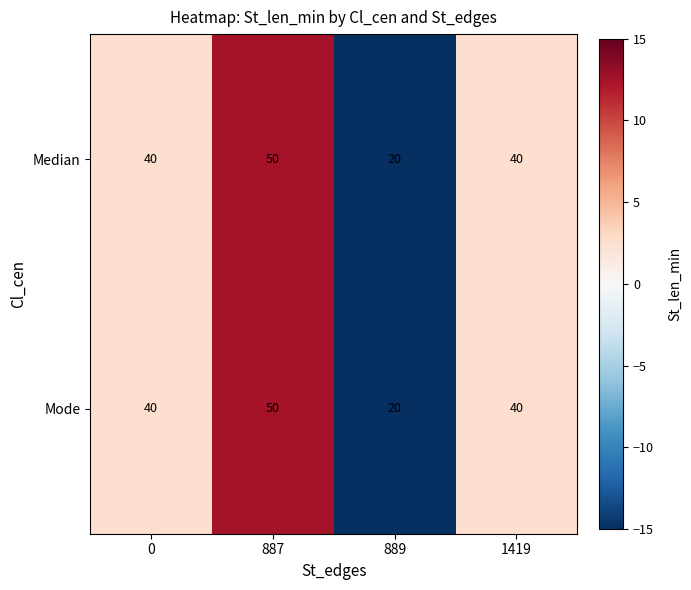

Reading left to right, list all the values displayed in this chart.

Median: 40	50	20	40
Mode: 40	50	20	40